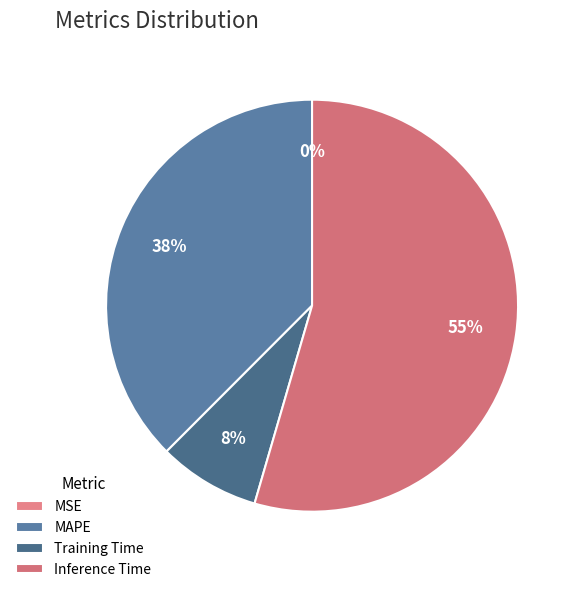

Between MSE and MAPE, which is larger?

MAPE